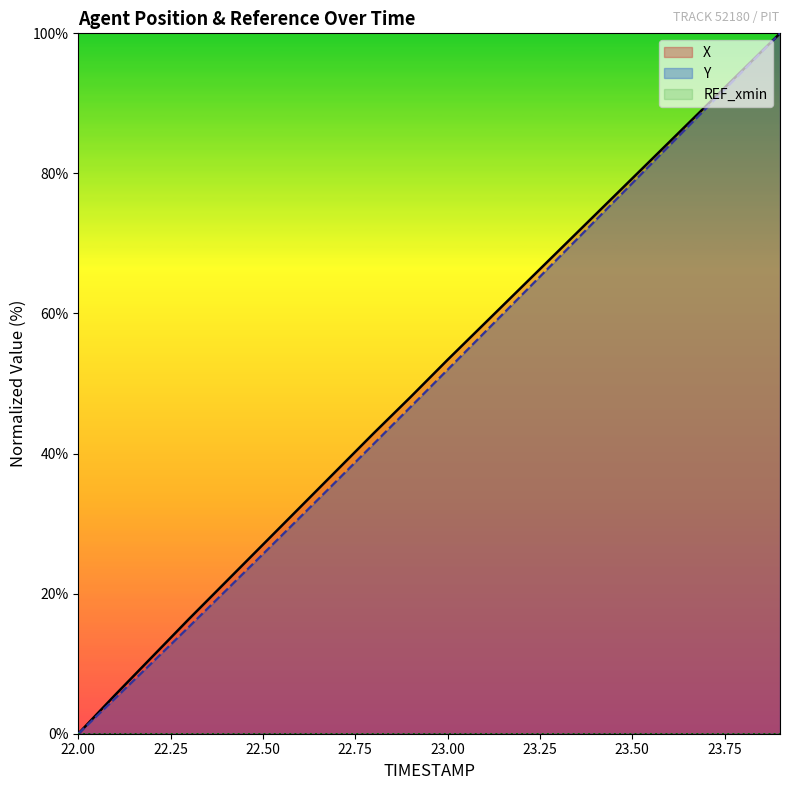

How many categories are shown in the chart?

20